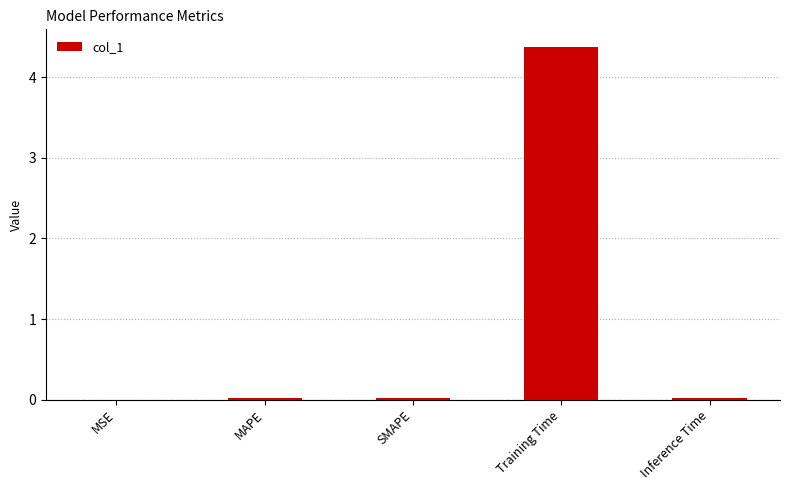

The chart shows a value of 0.0 at MSE. True or false?

True